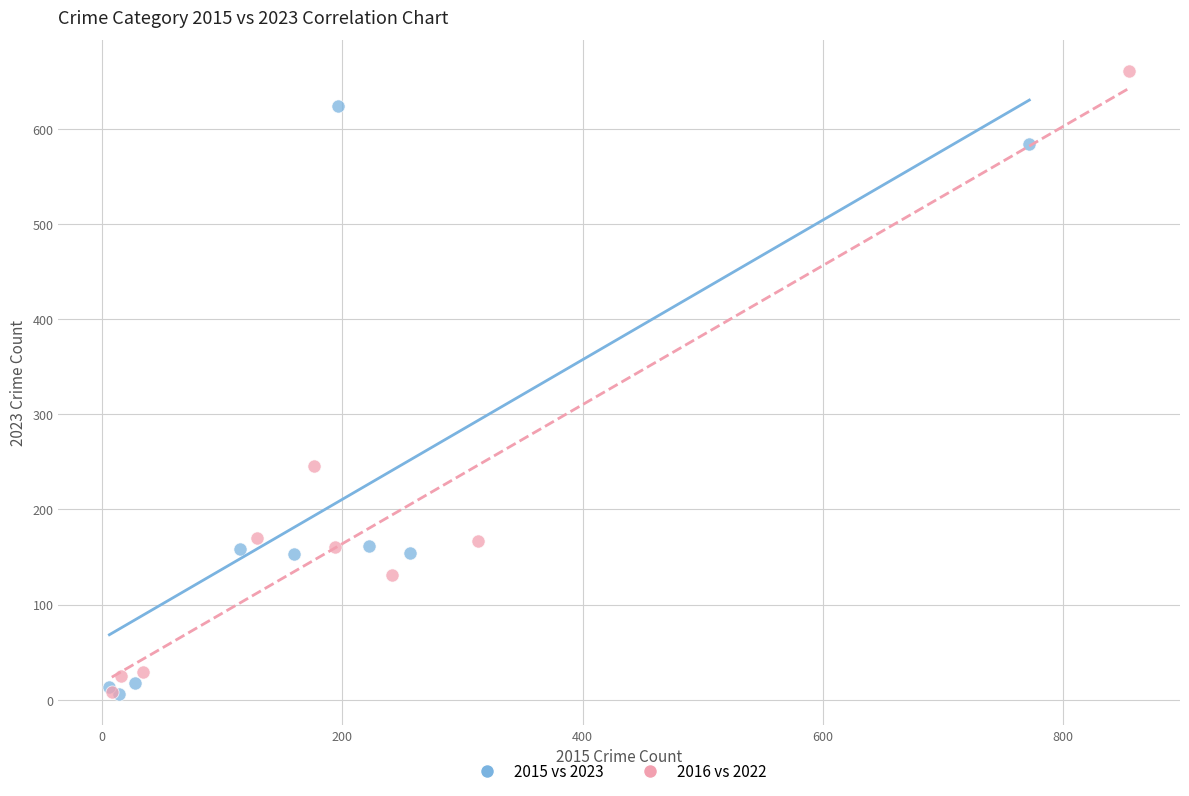

What are all the series names shown in the legend?

2015 vs 2023, 2016 vs 2022